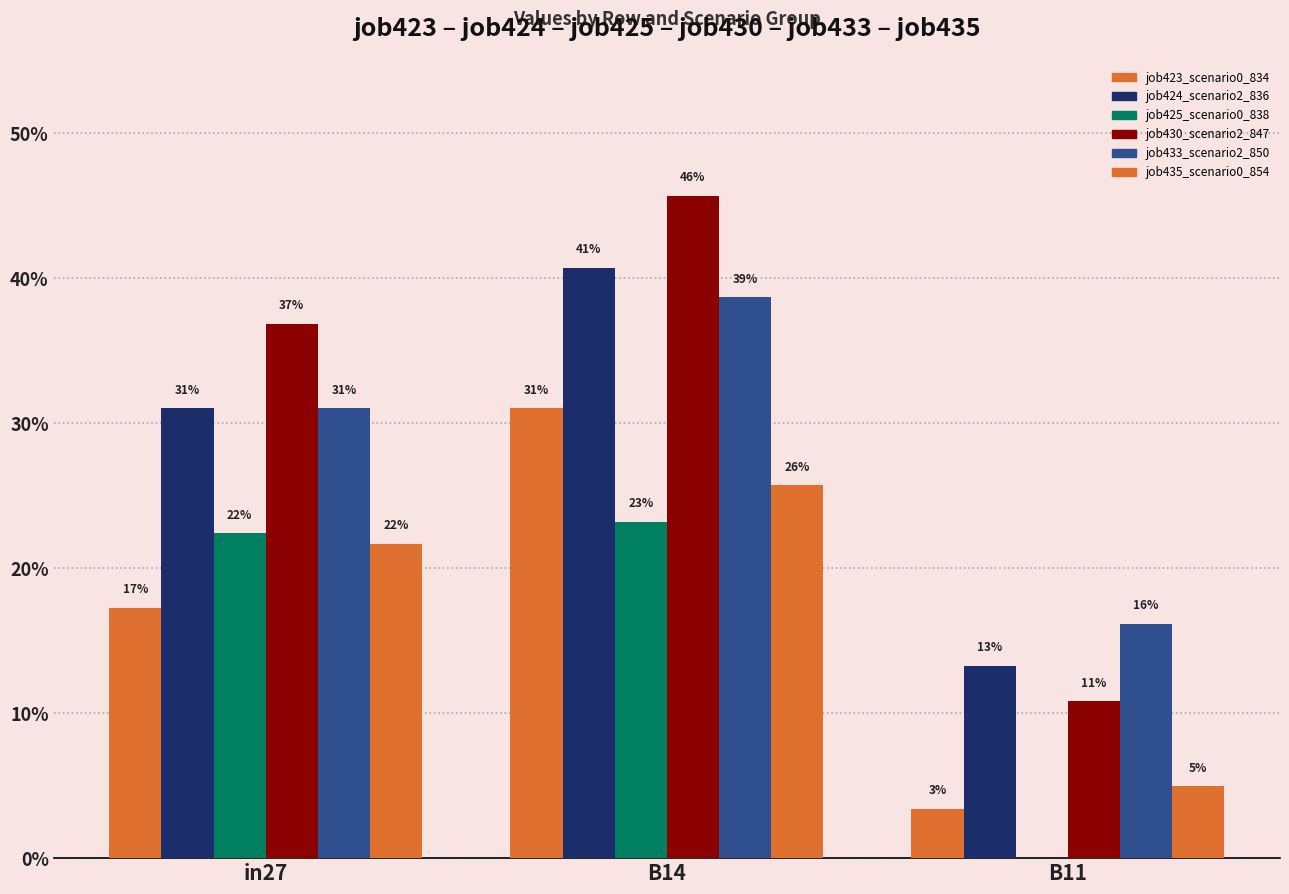

What is the value of the job430_scenario2_847 bar at the 3rd from the left?

0.1